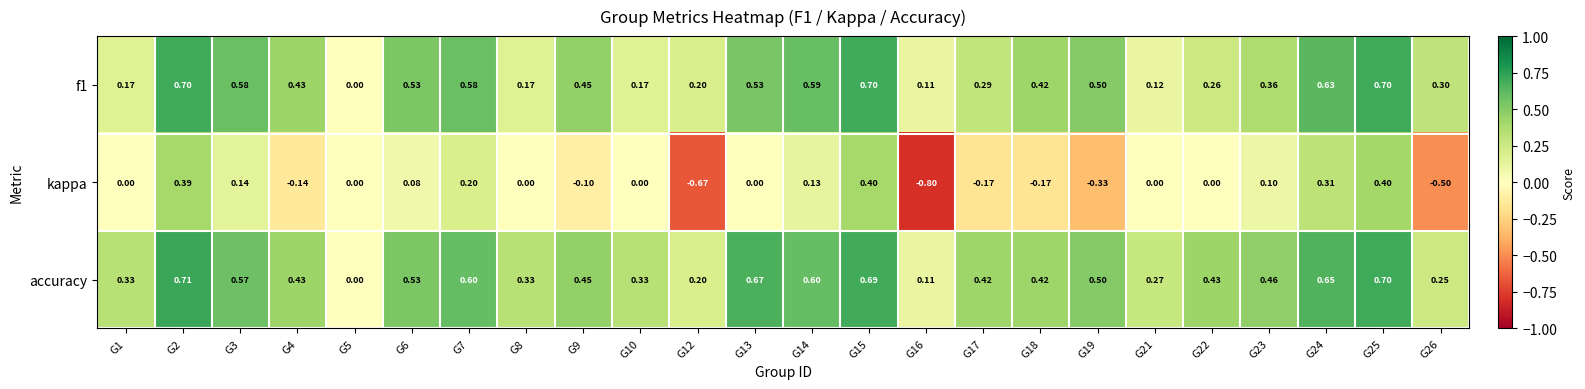

What is the maximum value shown in the chart?

0.7